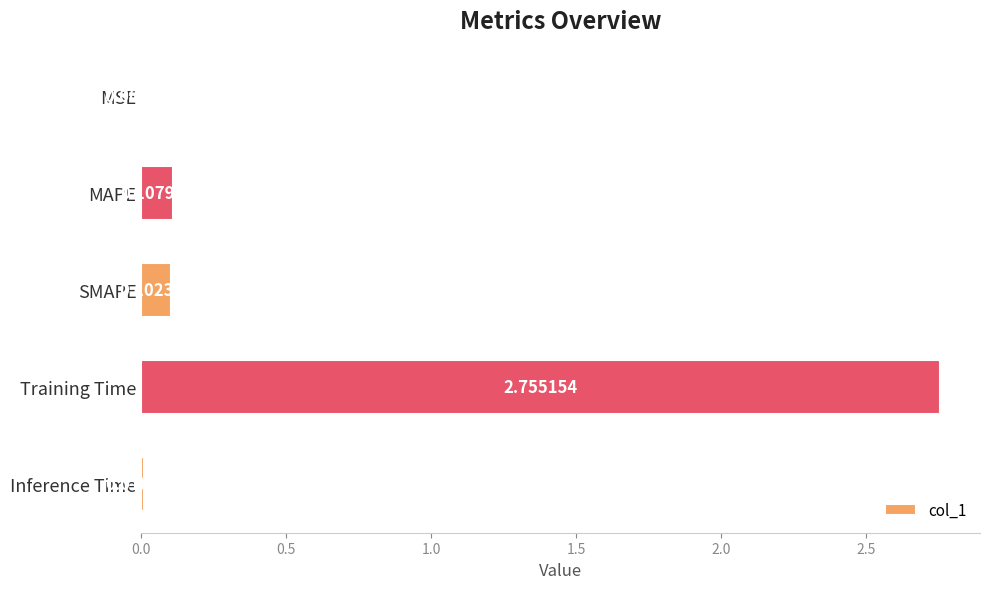

Where is the data nearest to the value 1?

MAPE